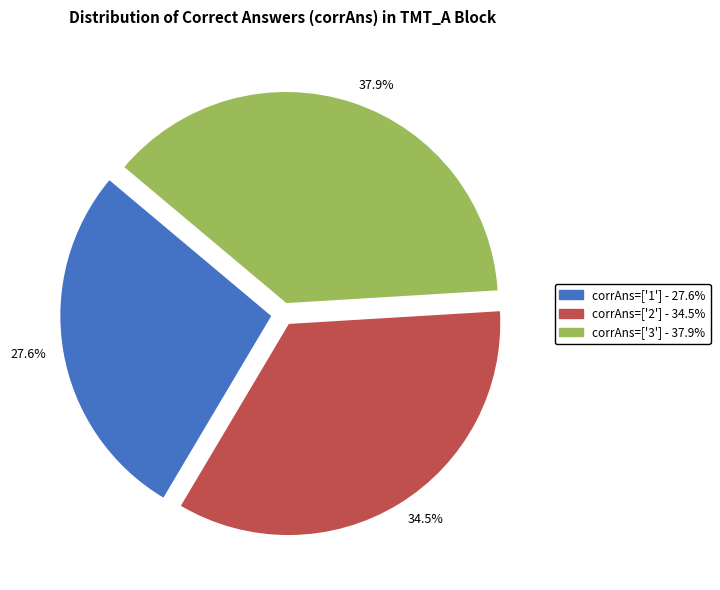

Rank the categories by value from lowest to highest.

27.6%, 34.5%, 37.9%